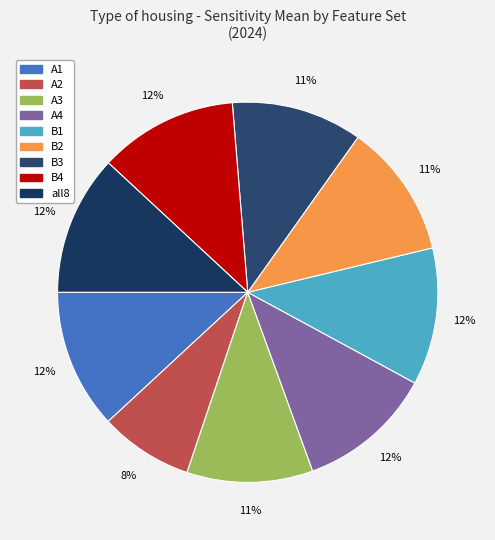

What is the smallest slice in the pie chart?

A2